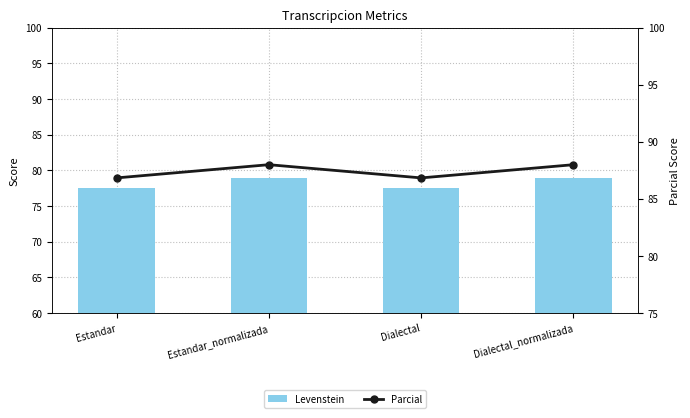

What value does the Parcial series have at Estandar_normalizada?

88.0